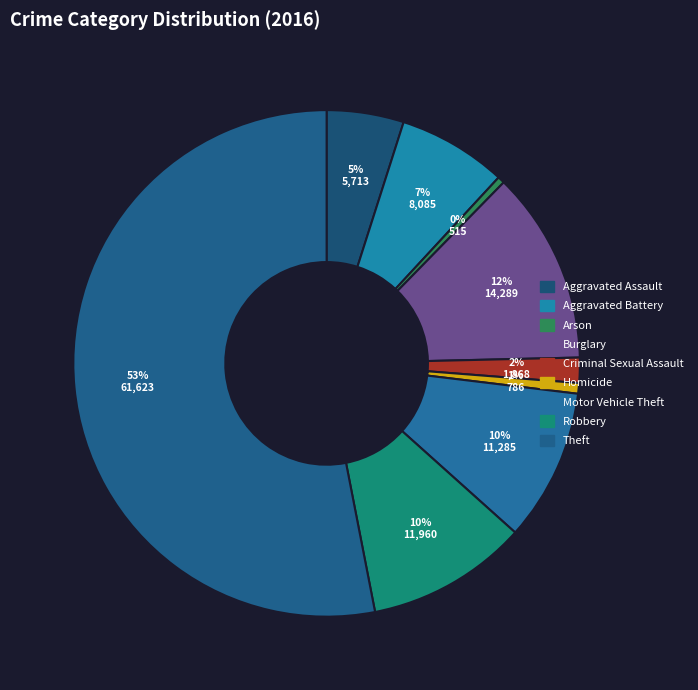

Rank the categories by value from lowest to highest.

Arson, Homicide, Criminal Sexual Assault, Aggravated Assault, Aggravated Battery, Motor Vehicle Theft, Robbery, Burglary, Theft